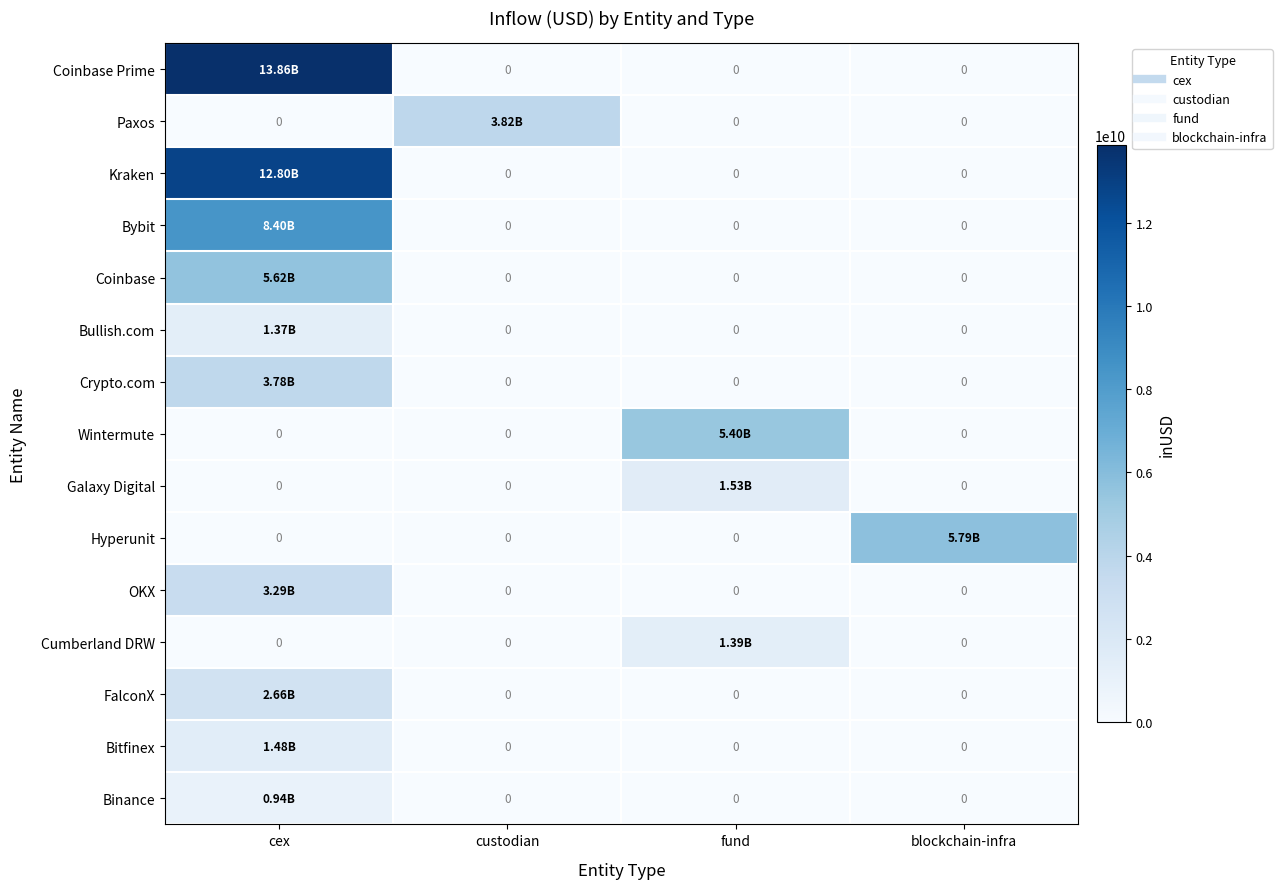

At which label is Paxos closest to 1907936649?

cex